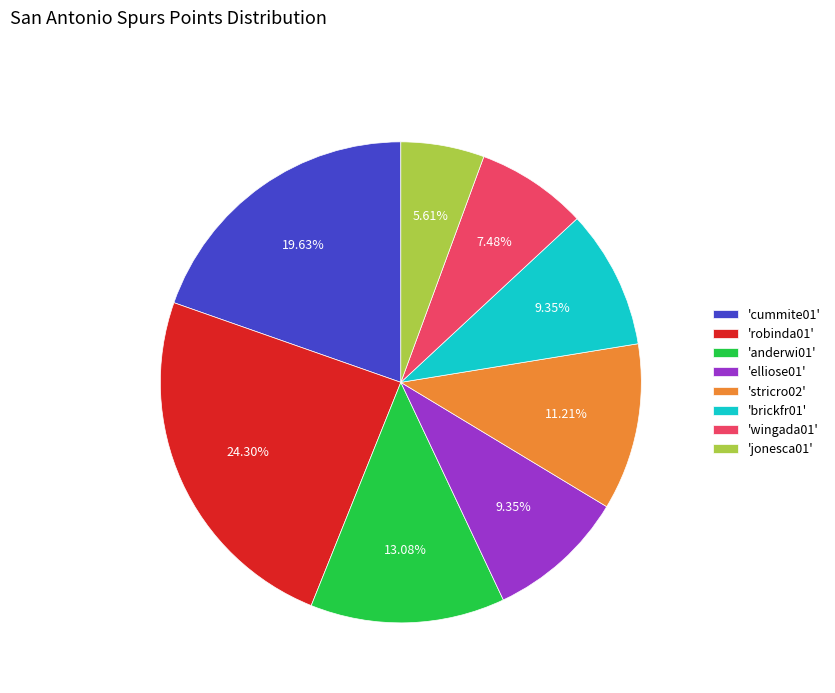

Which has a higher value, 'jonesca01' or 'anderwi01'?

'anderwi01'